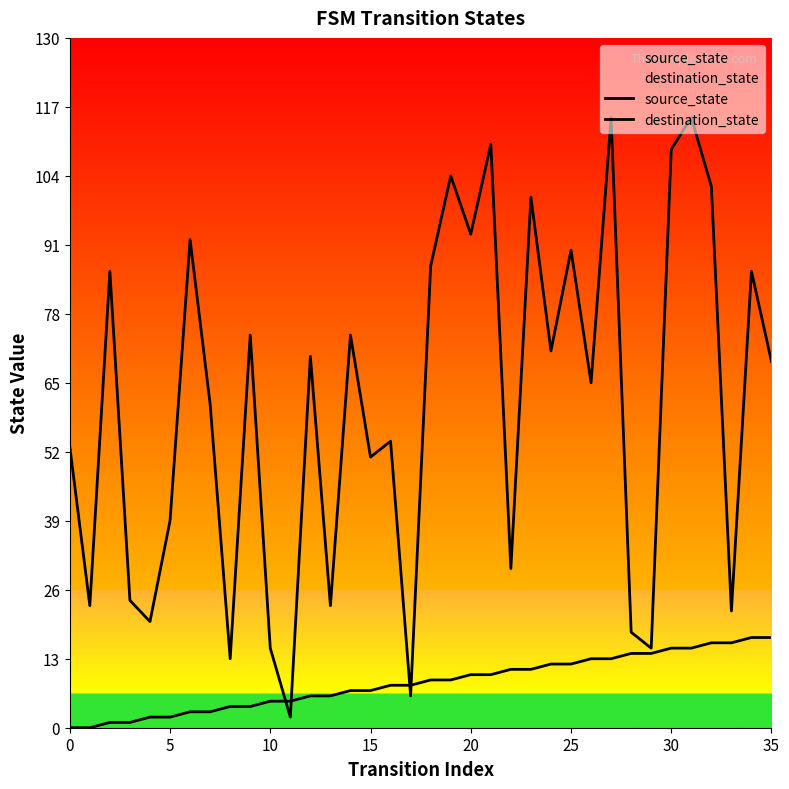

True or false: destination_state has more than 1 interior local peaks.

True